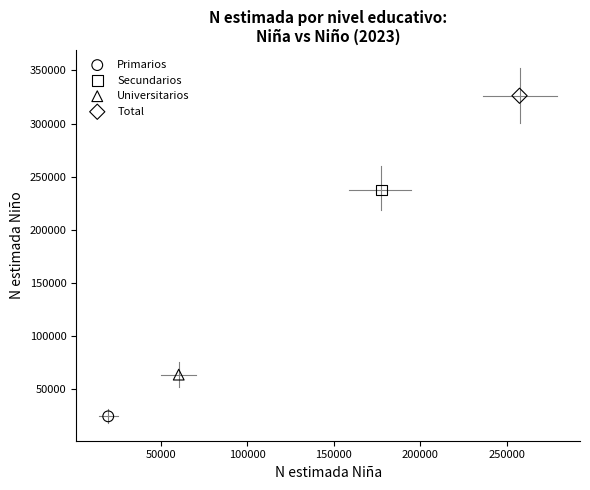

What are all the series names shown in the legend?

Primarios, Secundarios, Universitarios, Total